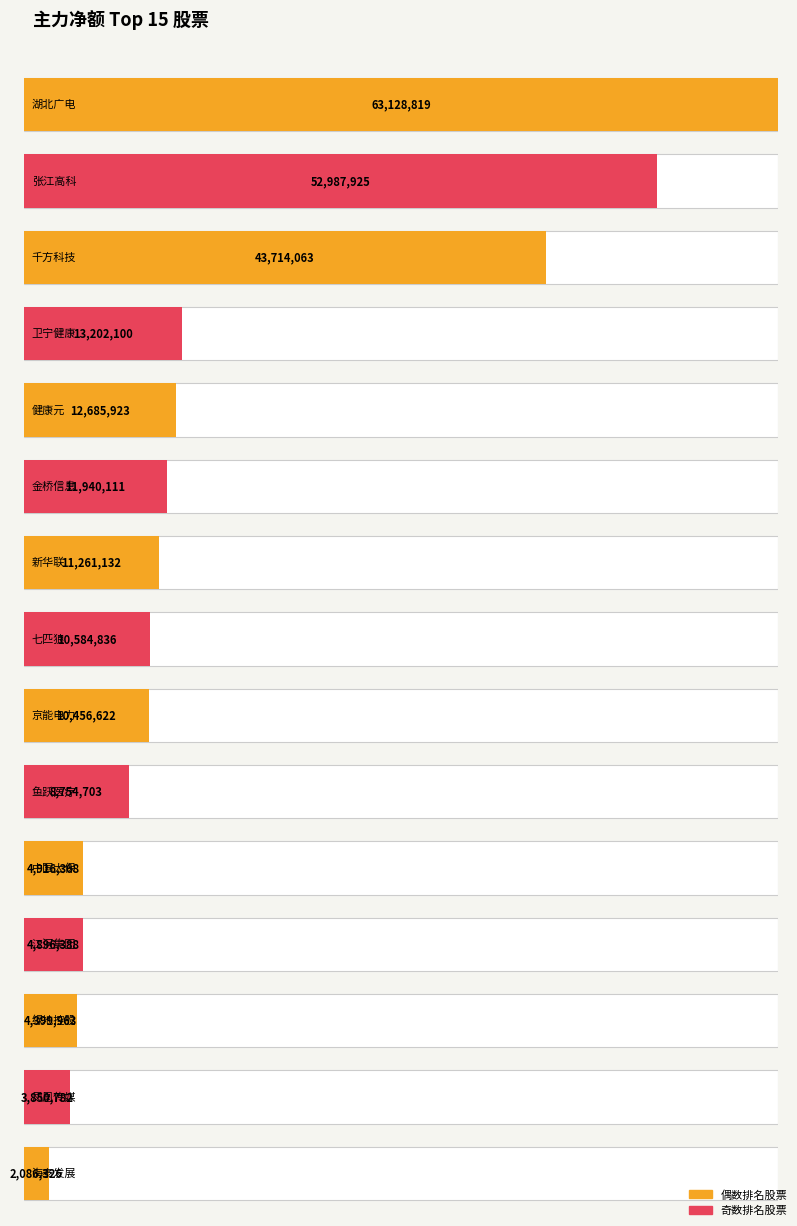

What position from the left is 健康元?

5